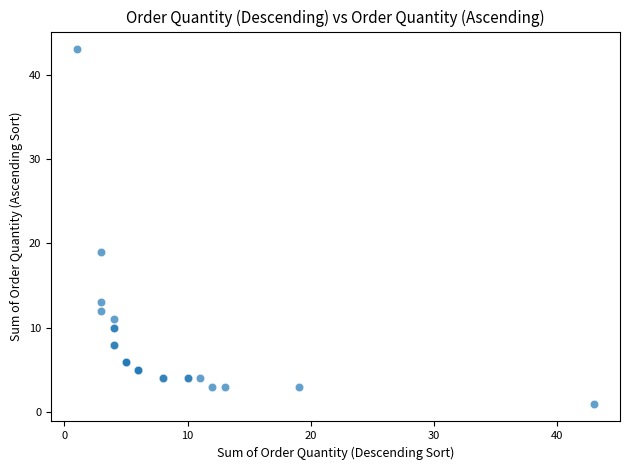

What Y value in the scatter plot is closest to 22?

19